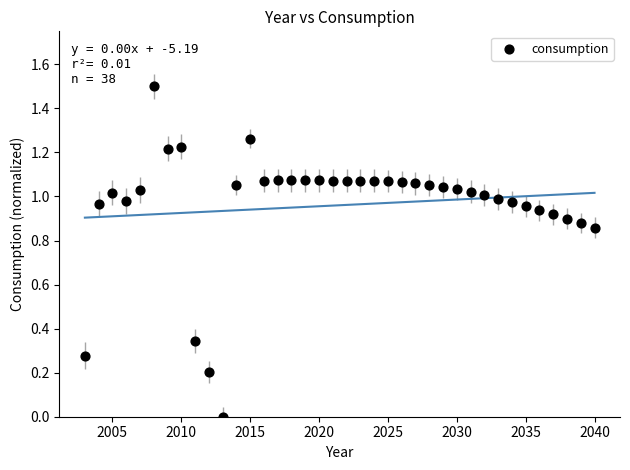

What is the range of Y values (max minus min)?

1.5